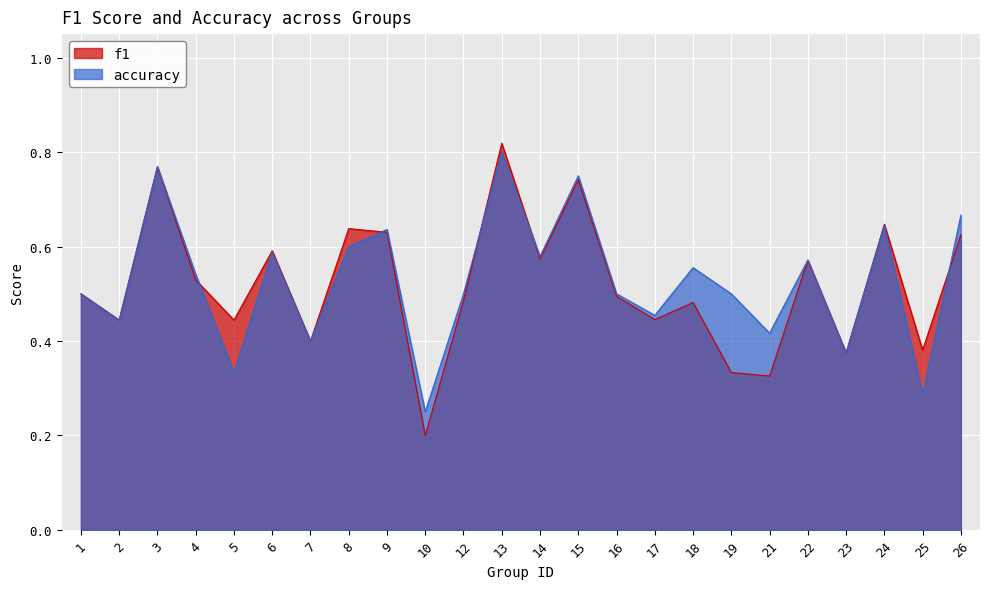

Rank the series at 26 from lowest to highest value.

f1, accuracy